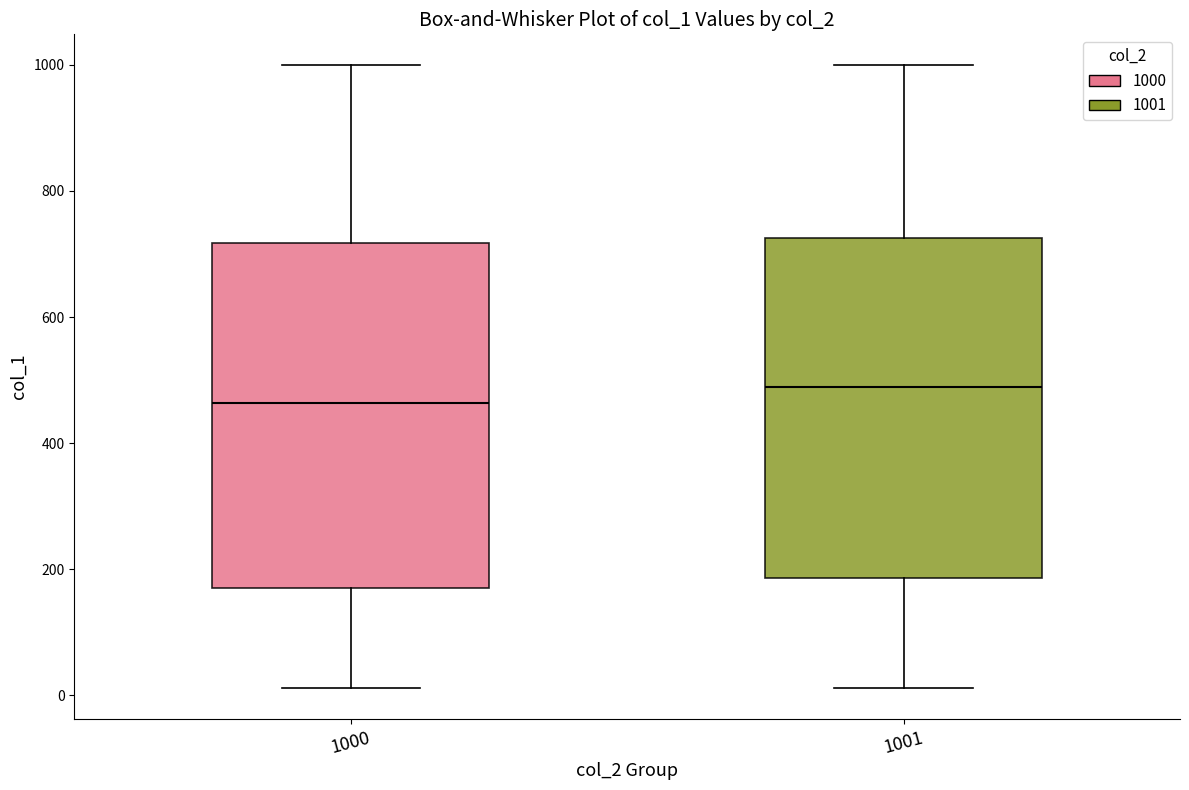

Reading left to right, read every box against the y-axis: the position of its median line, the range the box covers, and the ends of its whiskers. The values are not printed on the chart, so give them approximately, as read against the axis.

1000: median 460, box 180 to 720, whiskers 20 to 1000
1001: median 480, box 180 to 720, whiskers 20 to 1000